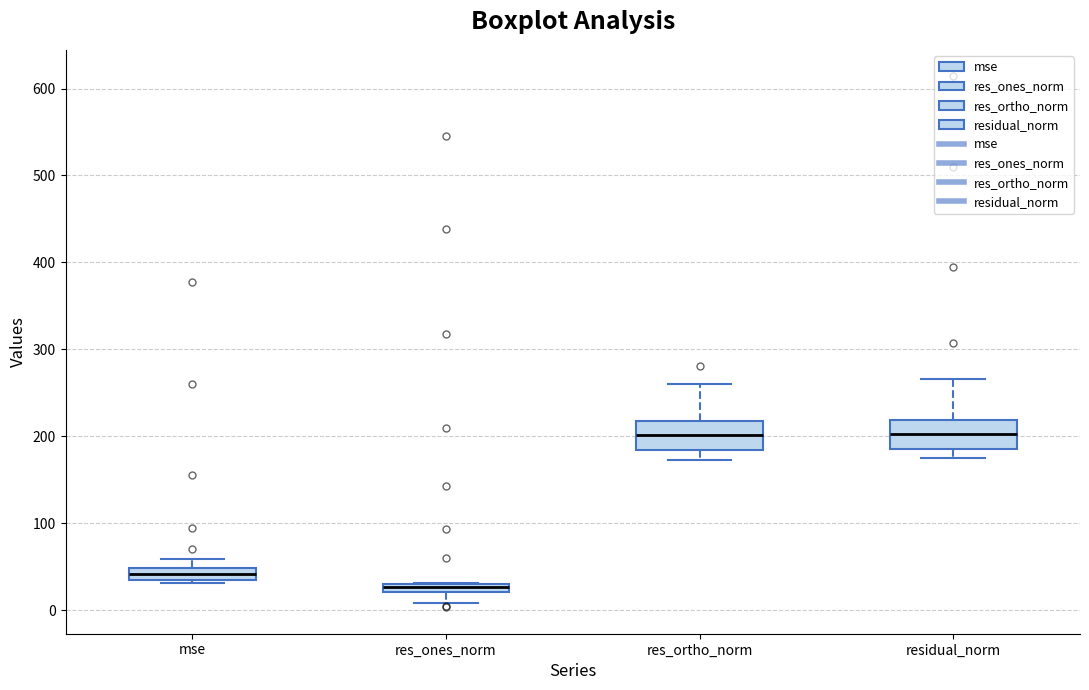

Which box's median line is the lowest?

res_ones_norm